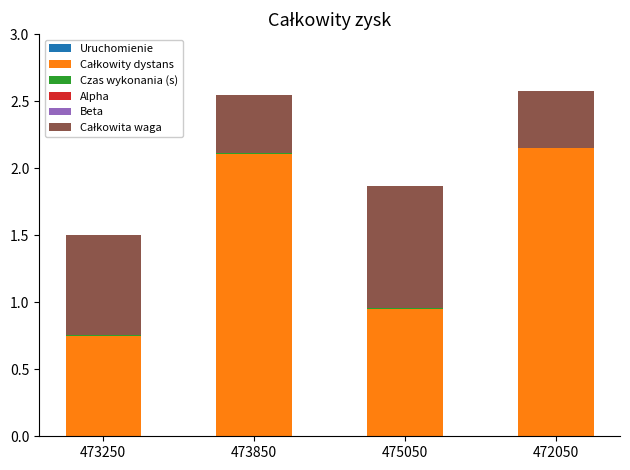

How many categories are shown in the chart?

4